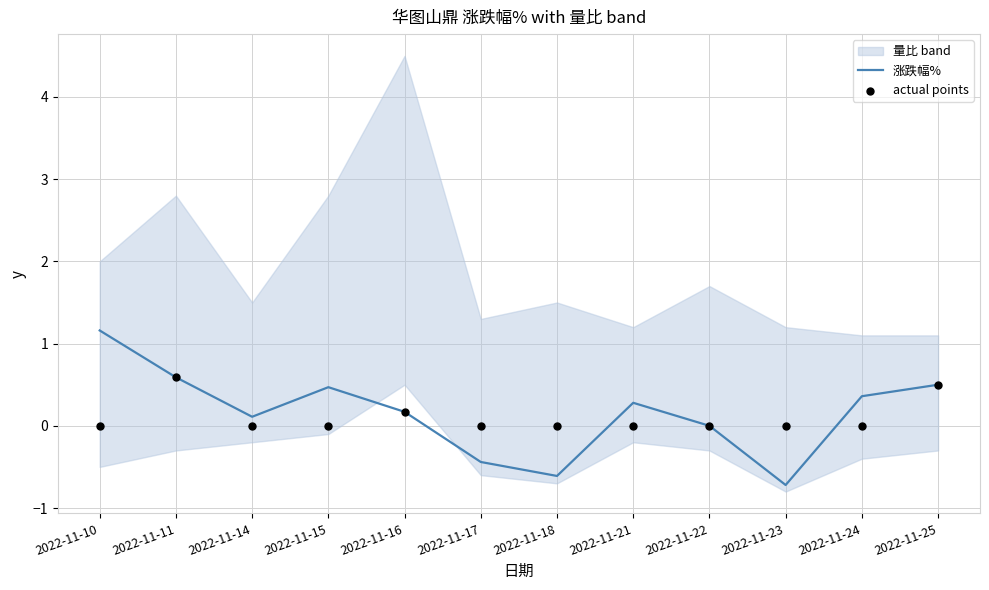

Is the value of 涨跌幅% at 2022-11-14 greater than the value of actual points at 2022-11-17?

Yes